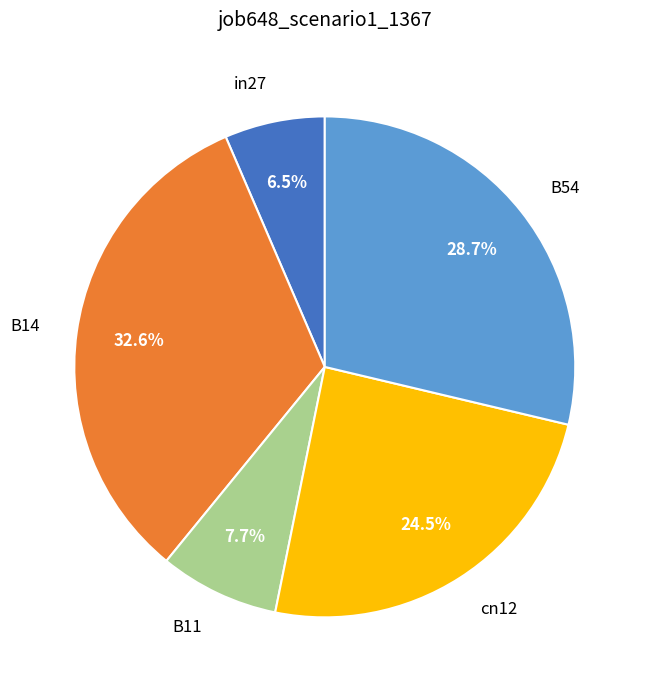

Do B14 and B54 together represent more than half of the pie?

Yes